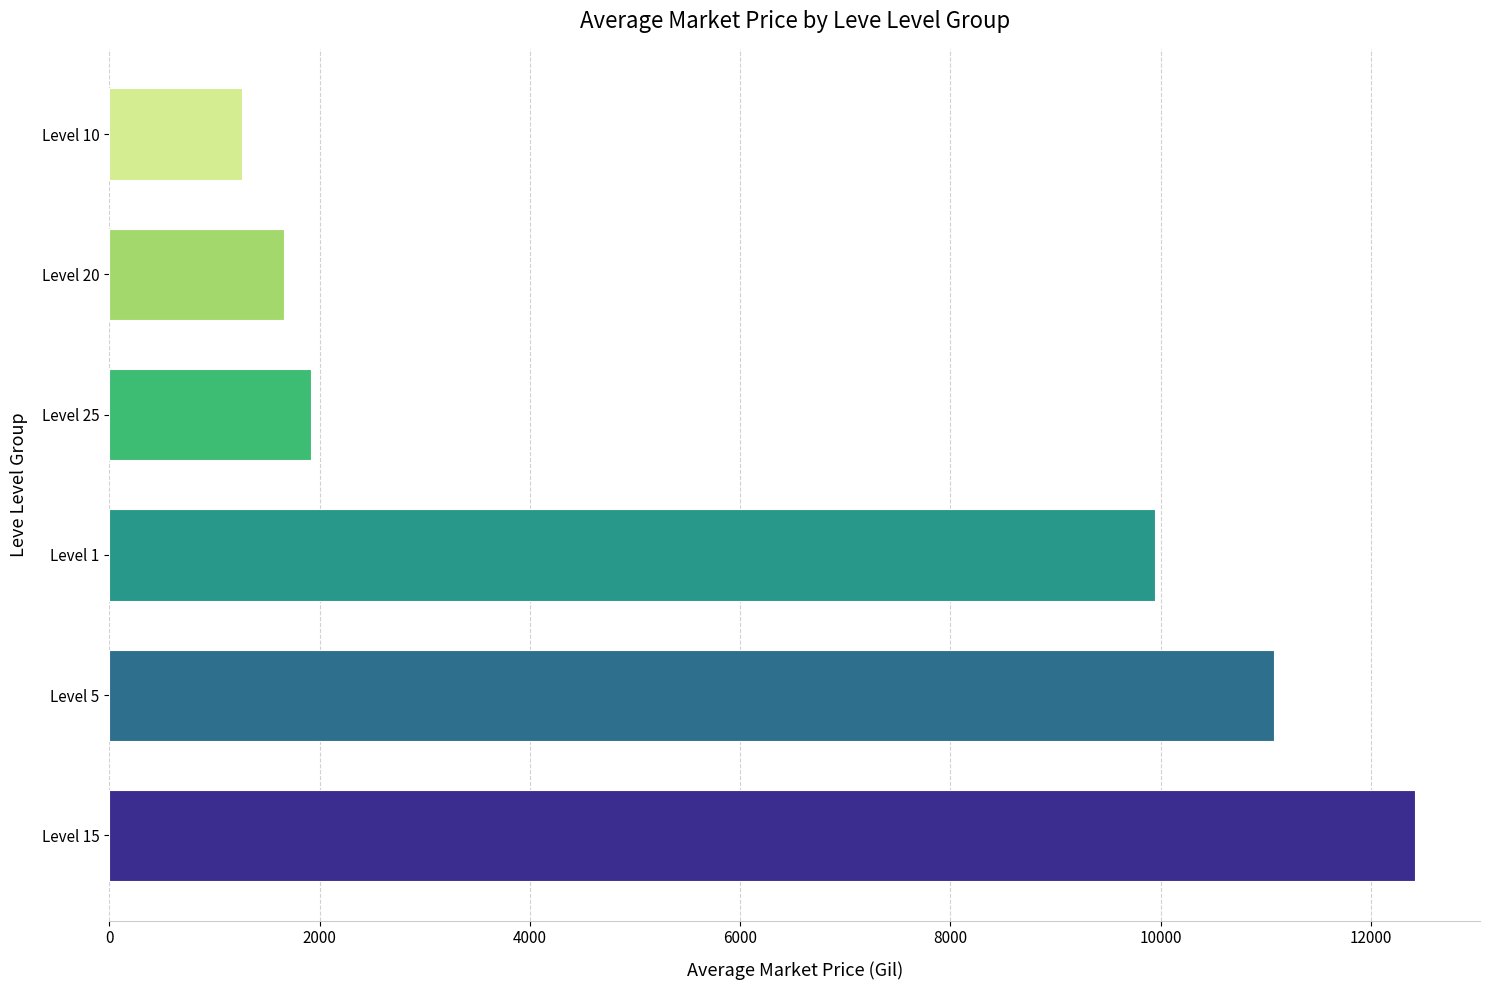

The value at Level 25 is 1916.7. True or false?

True